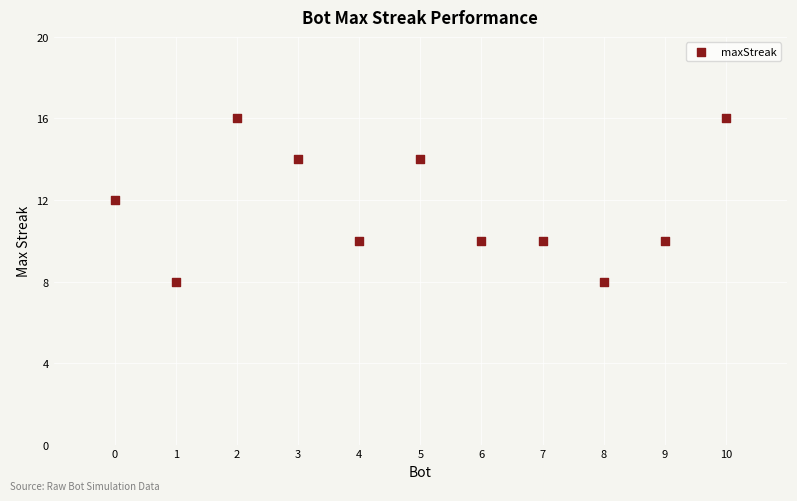

What is the average X value?

5